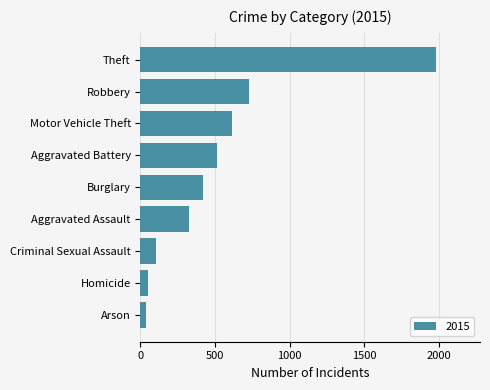

True or false: the data shows 323 at Aggravated Assault.

True